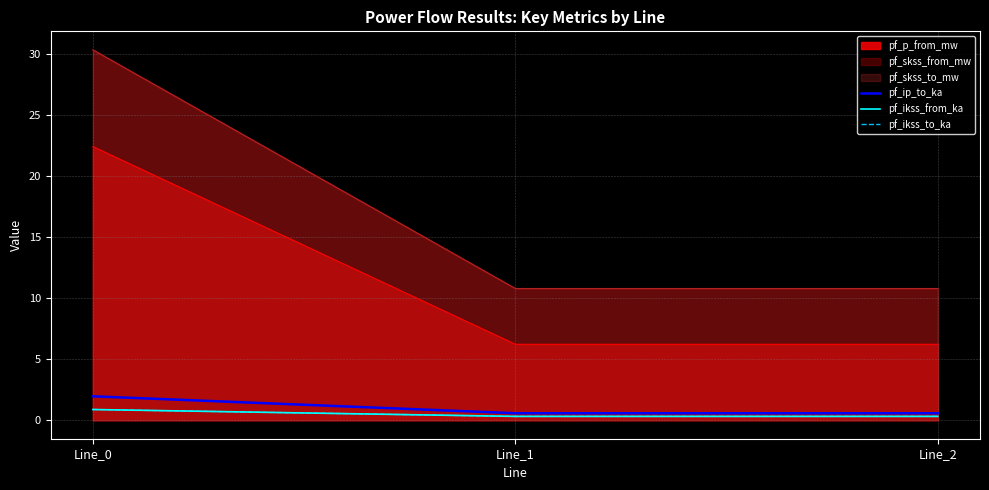

What is the lowest value of the pf_ip_to_ka series?

0.6